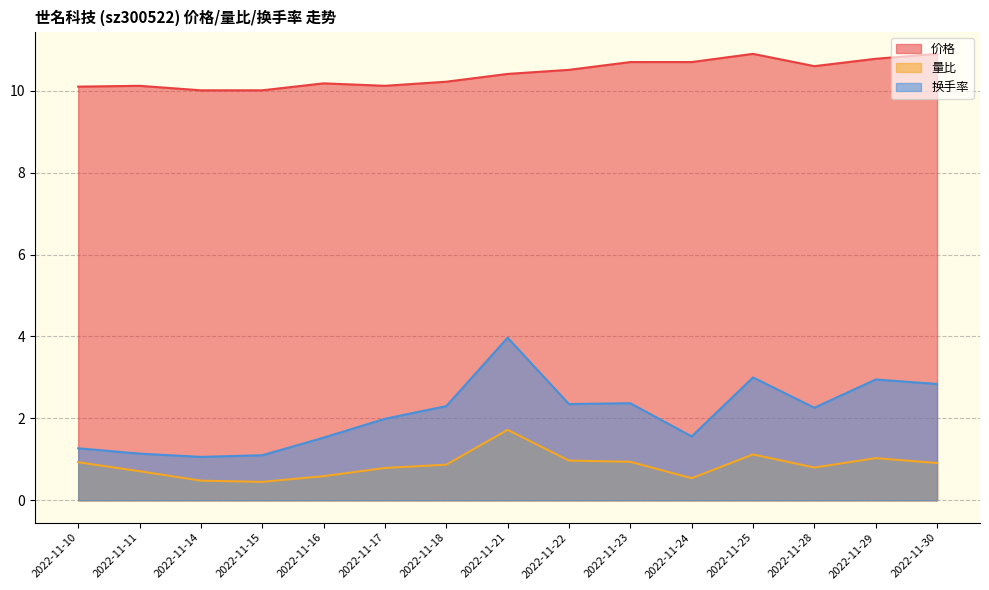

The 换手率 series shows 1.3 at 2022-11-10. True or false?

True